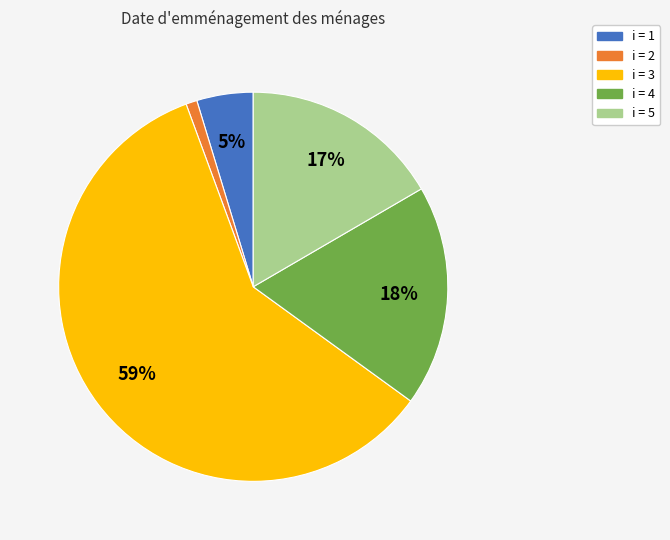

To the nearest percent, what is the average slice percentage?

20%